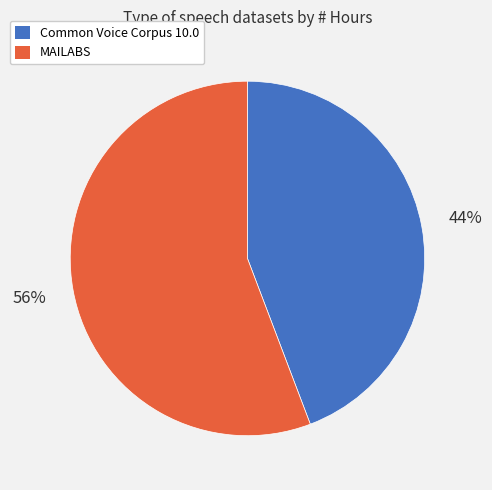

Which slice is the smallest?

Common Voice Corpus 10.0